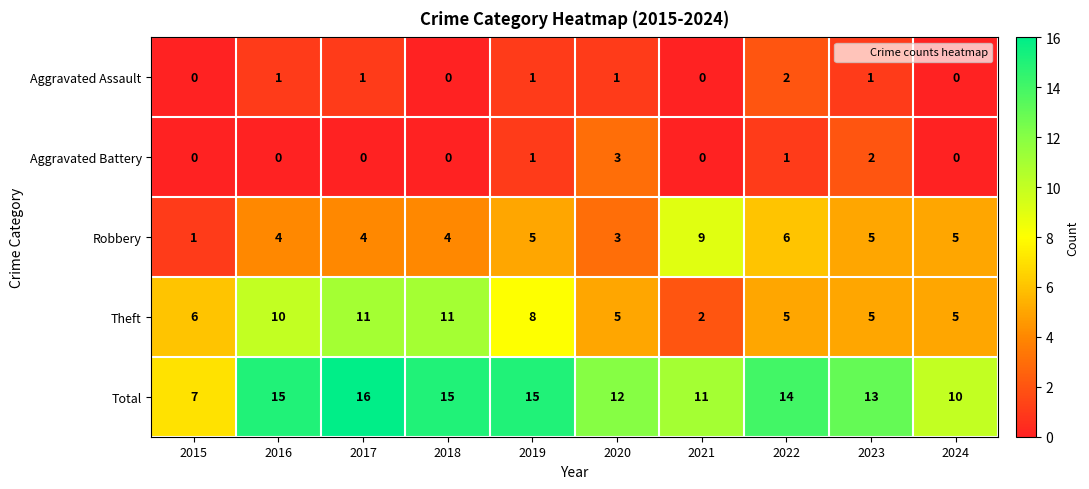

Which series has the largest total across all categories?

Total